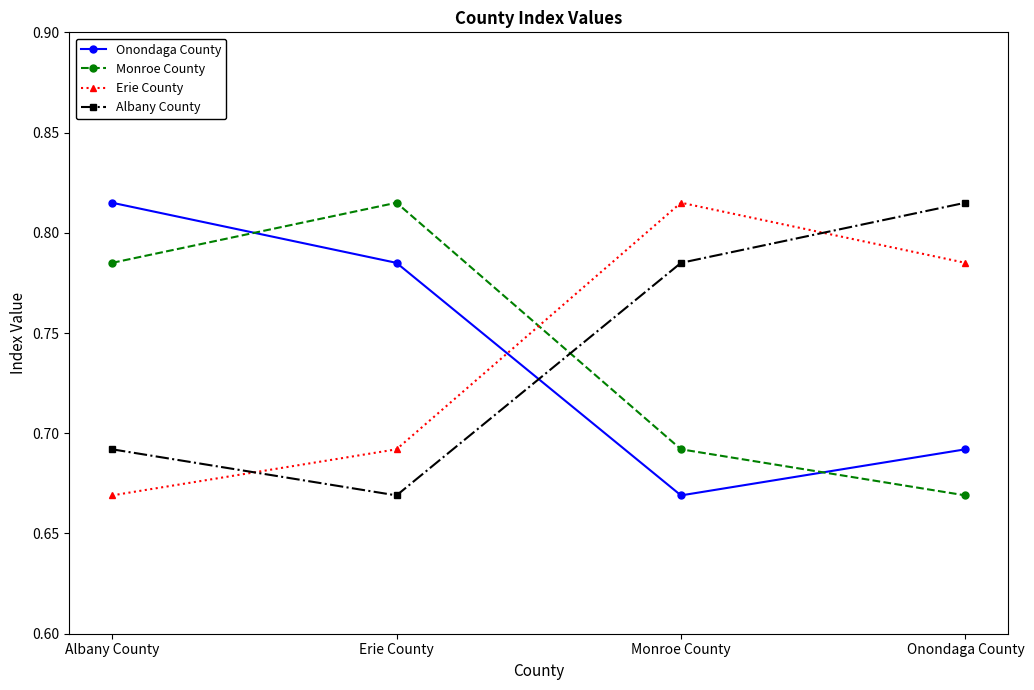

In Monroe County, how many points are higher than both neighbors (excluding endpoints)?

1